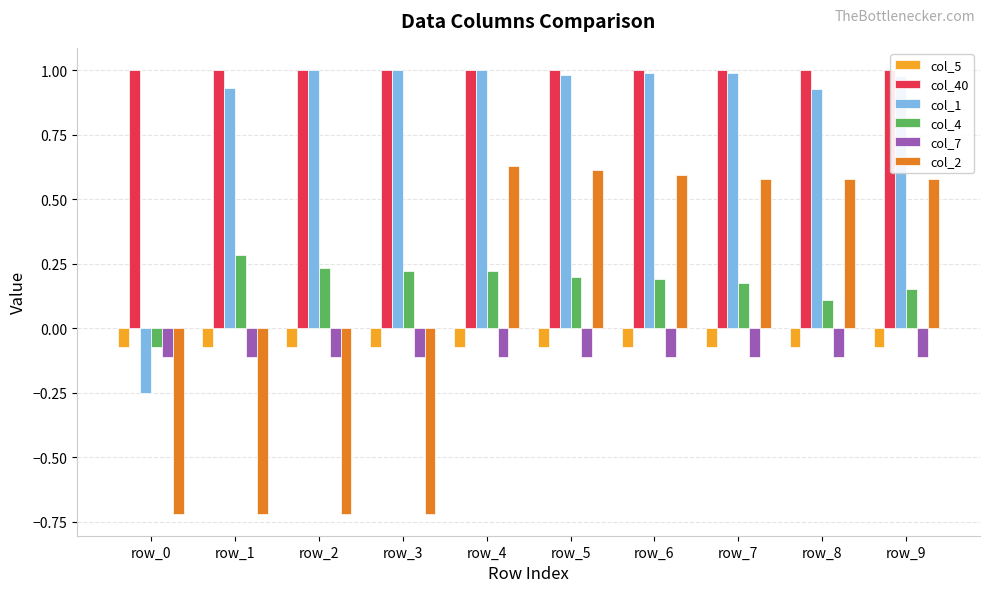

How many values in col_1 are above zero?

9